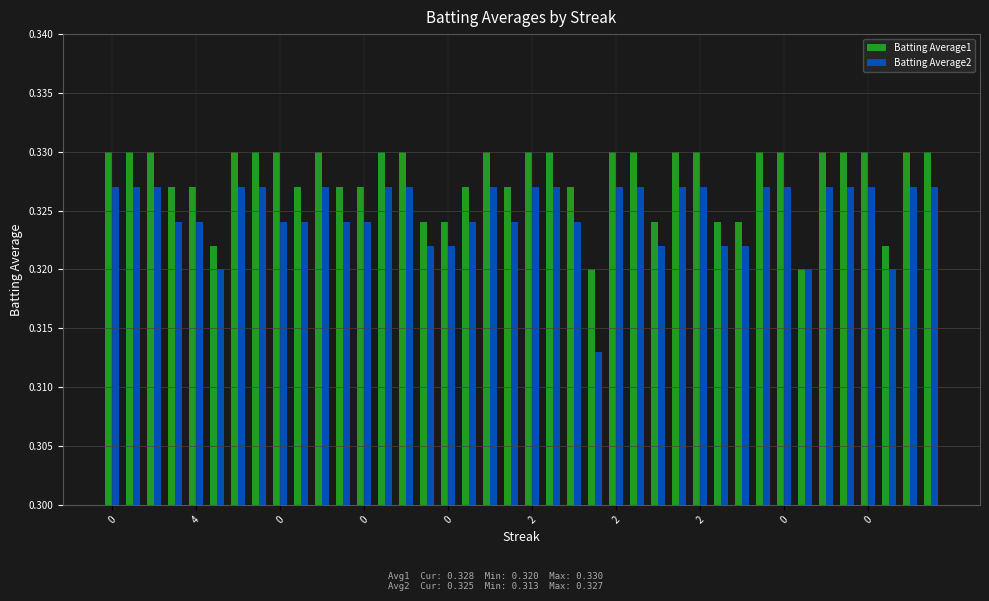

How many categories are shown in the chart?

40